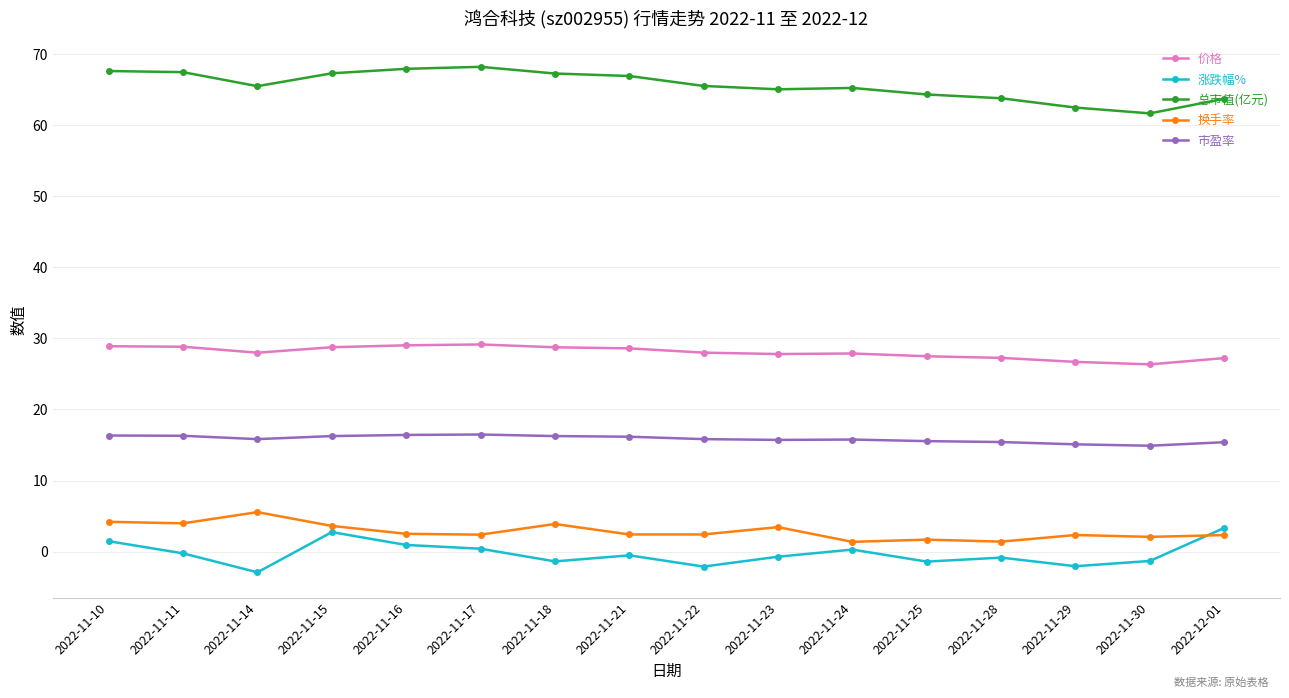

At which label does 换手率 first exceed 2?

2022-11-10